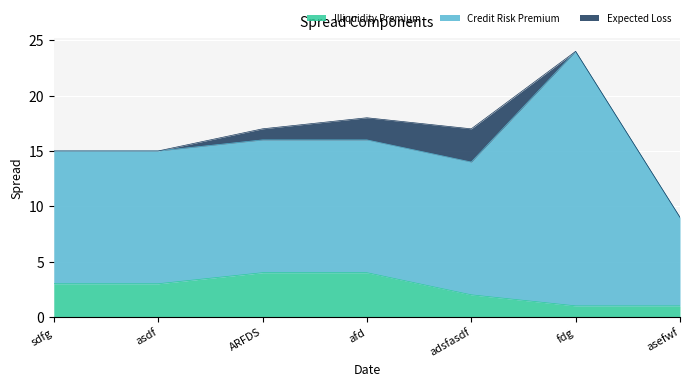

How many Expected Loss values are between 0 and 2?

6